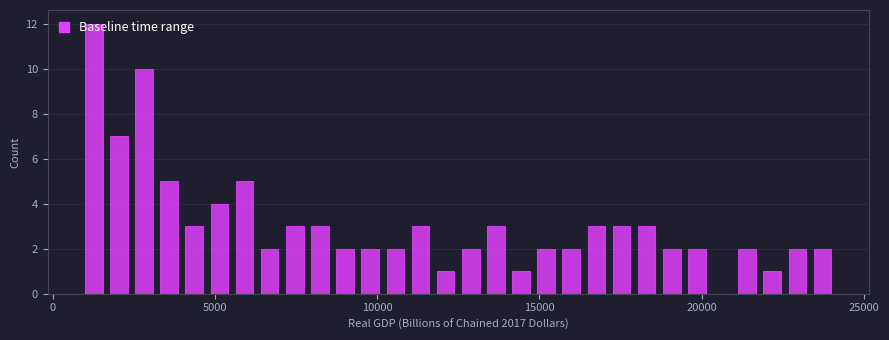

Around what value on the x-axis is the tallest bar? Give the approximate position of its centre, as read against the axis.

1500